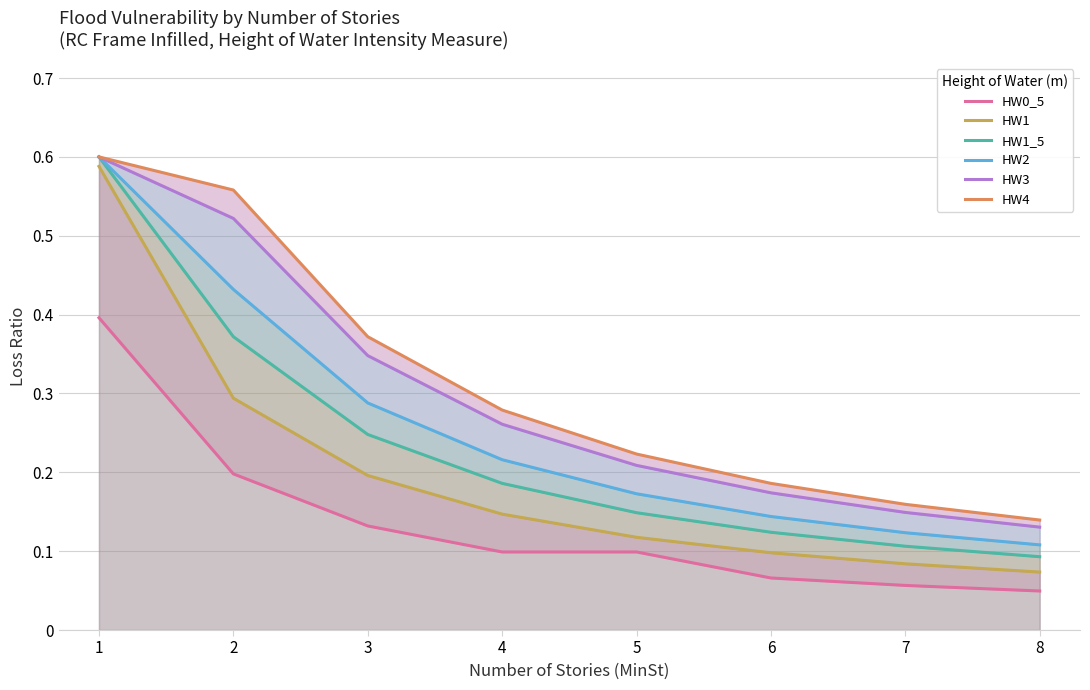

The HW4 series shows 0.1 at 8. True or false?

True